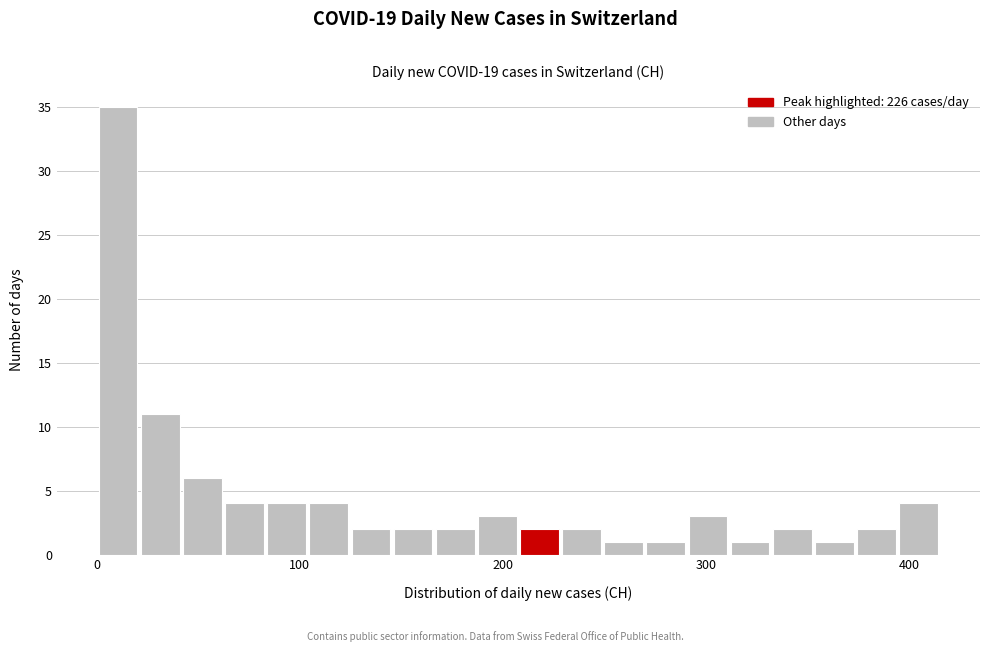

Around what value on the x-axis is the tallest bar? Give the approximate position of its centre, as read against the axis.

10